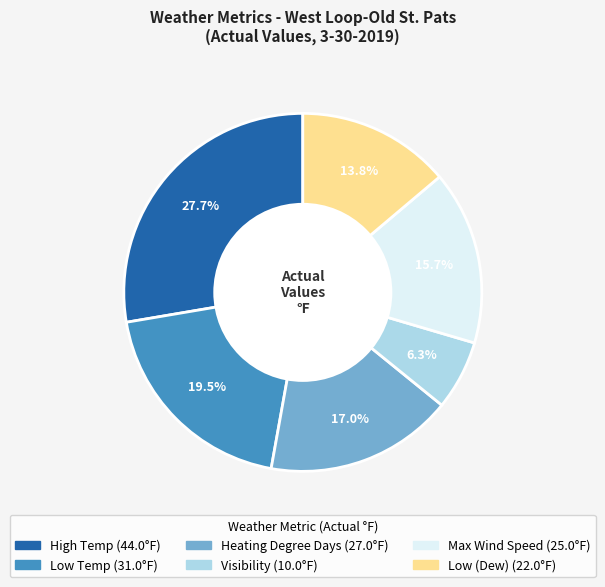

Is there a majority slice in this chart?

No